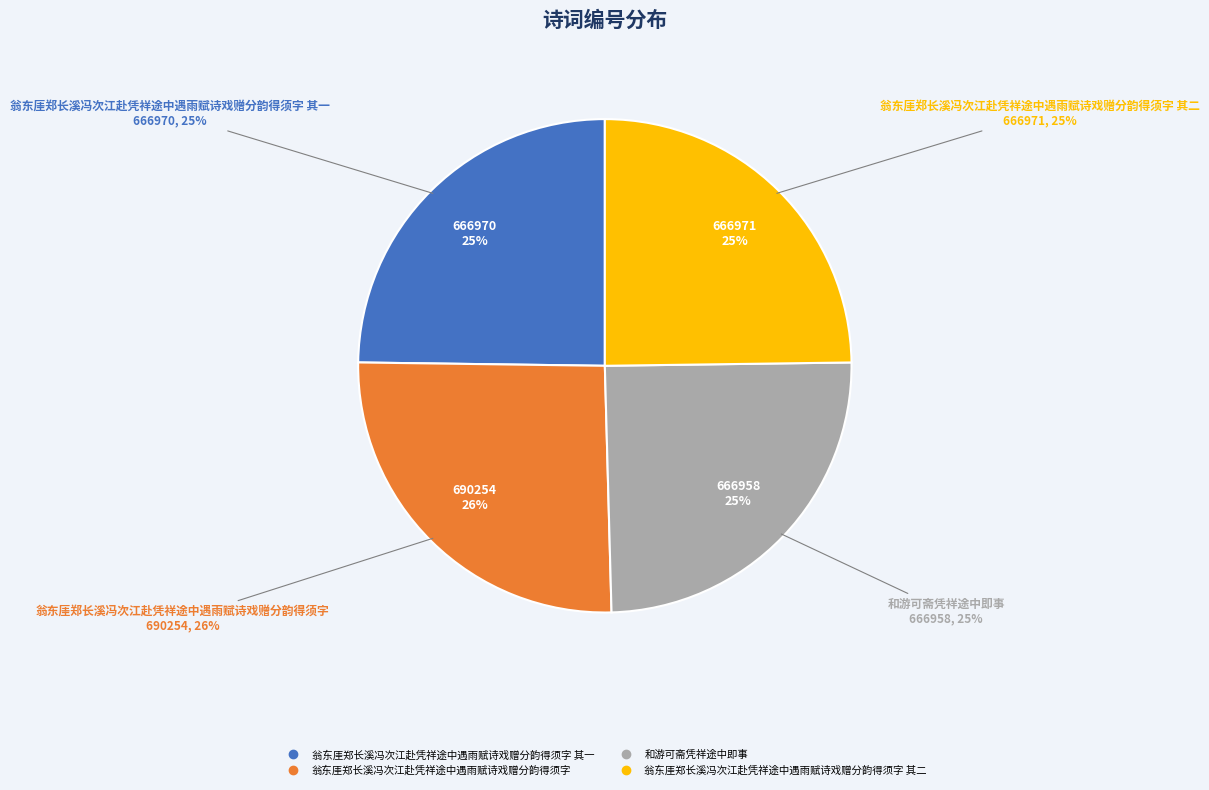

The 和游可斋凭祥途中即事 slice represents 36% of the pie. True or false?

False